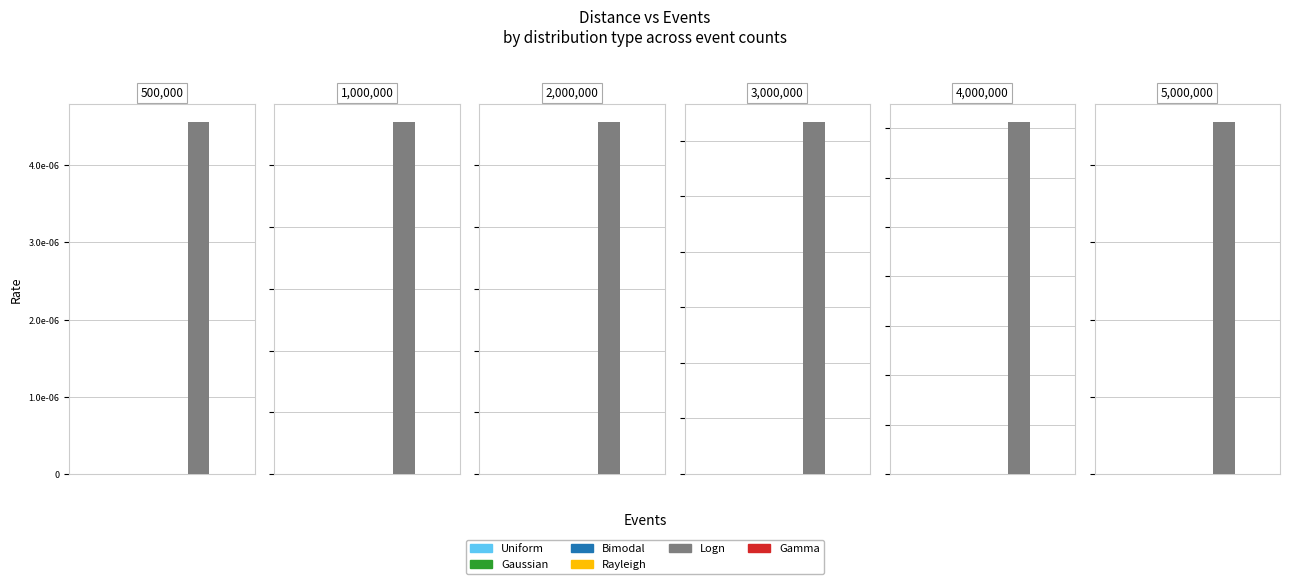

Is it true that Rayleigh equals 0.0 at 1000000?

True